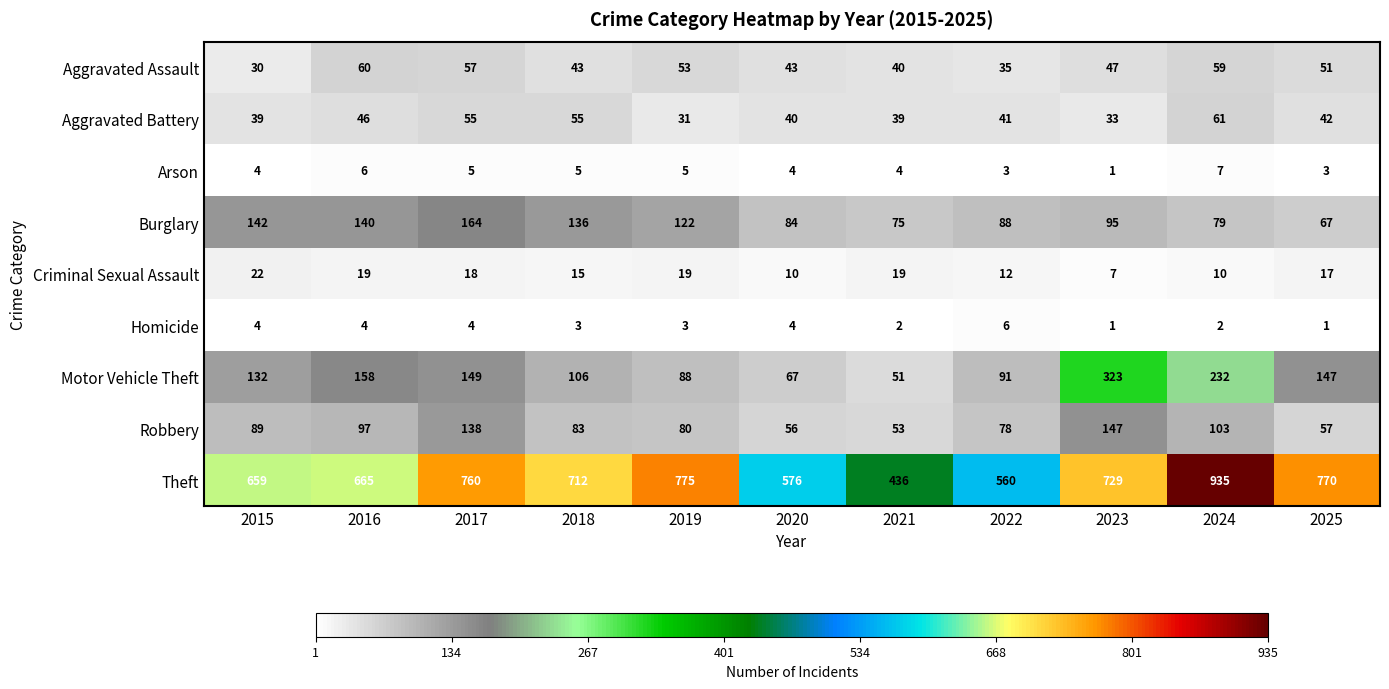

What is the minimum value shown in the chart?

1